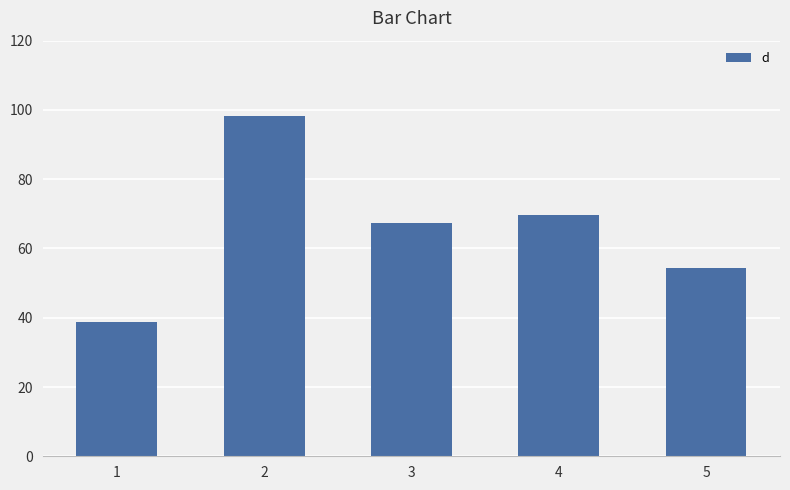

Where does the data first go above 67?

2